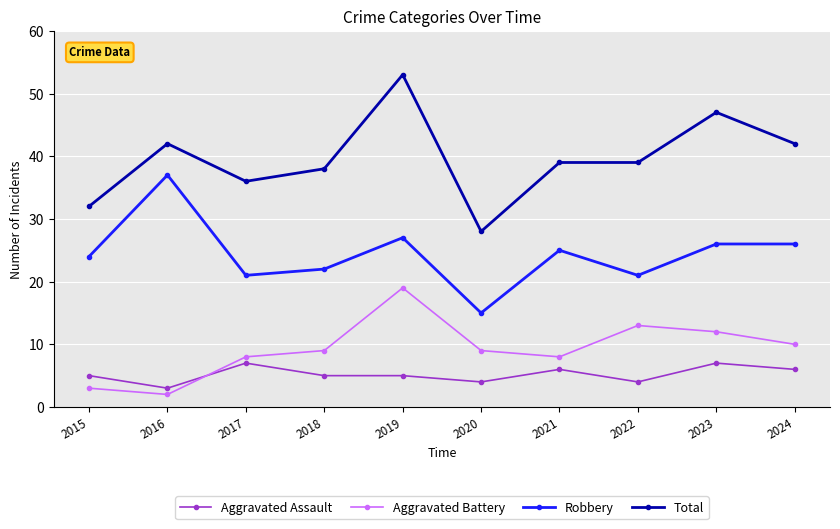

Is it true that Aggravated Assault equals 7 at 2020?

False